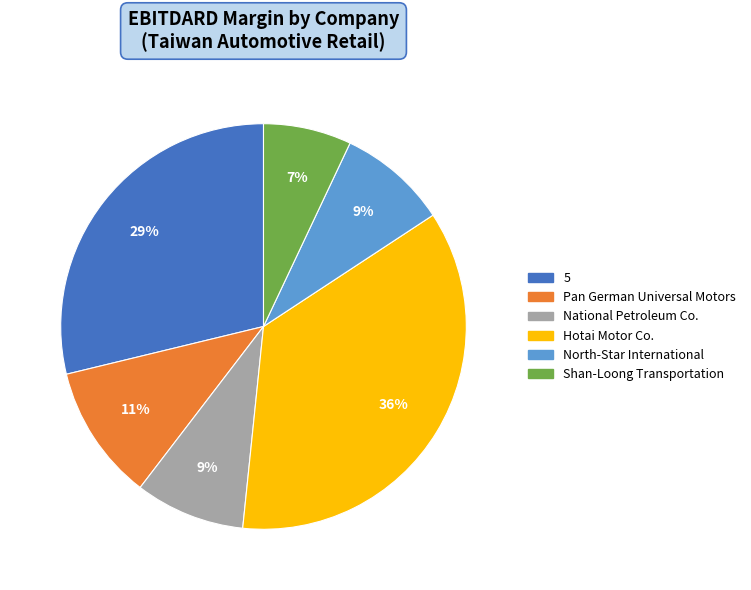

To the nearest percent, what is the difference between the largest and smallest slice percentages?

29%